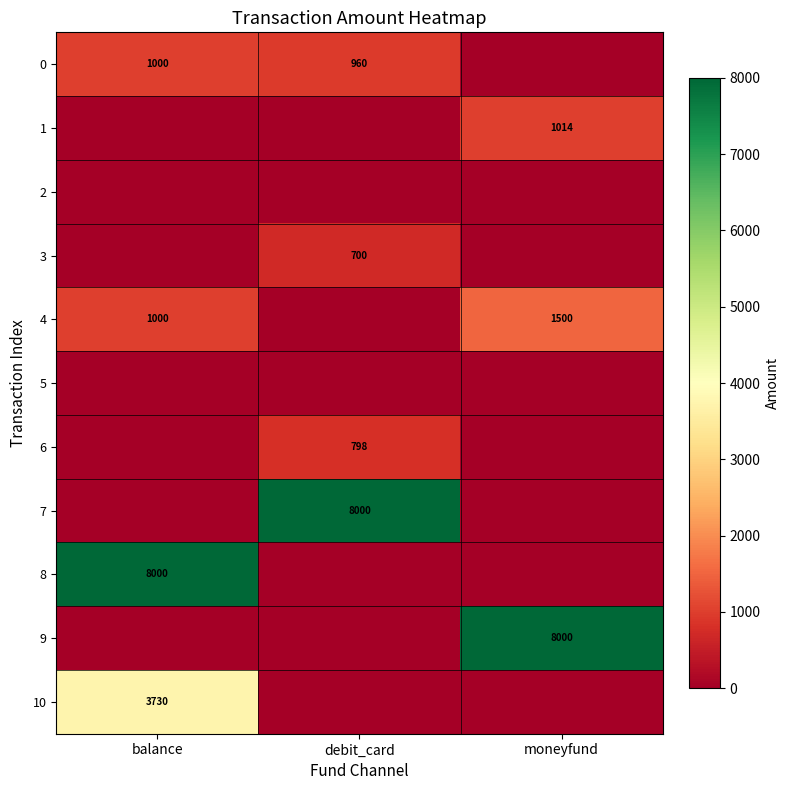

Is it true that 4 equals 711 at moneyfund?

False